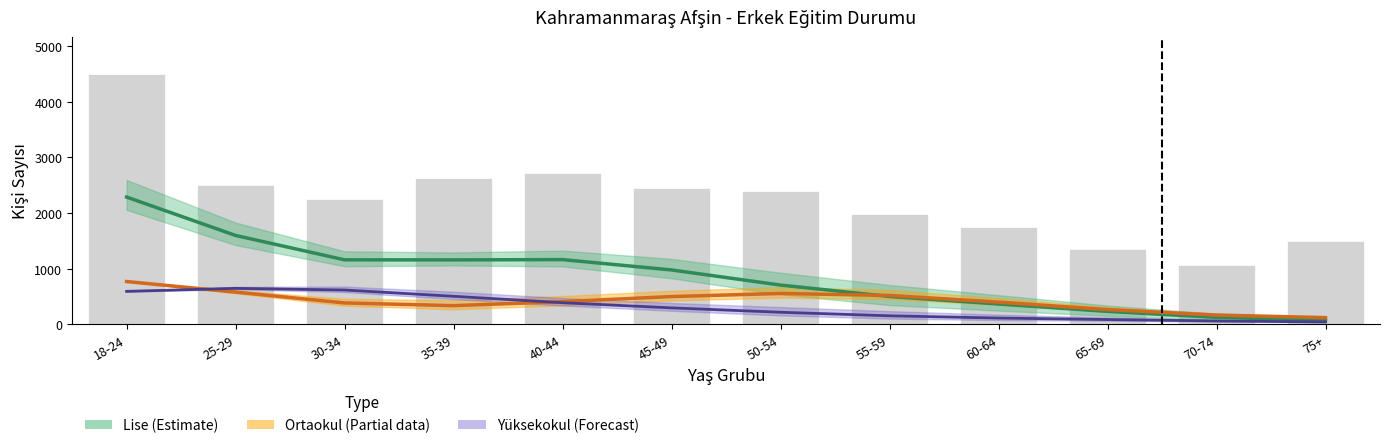

Is it true that Lise veya dengi okul equals 1156.2 at 35-39?

True